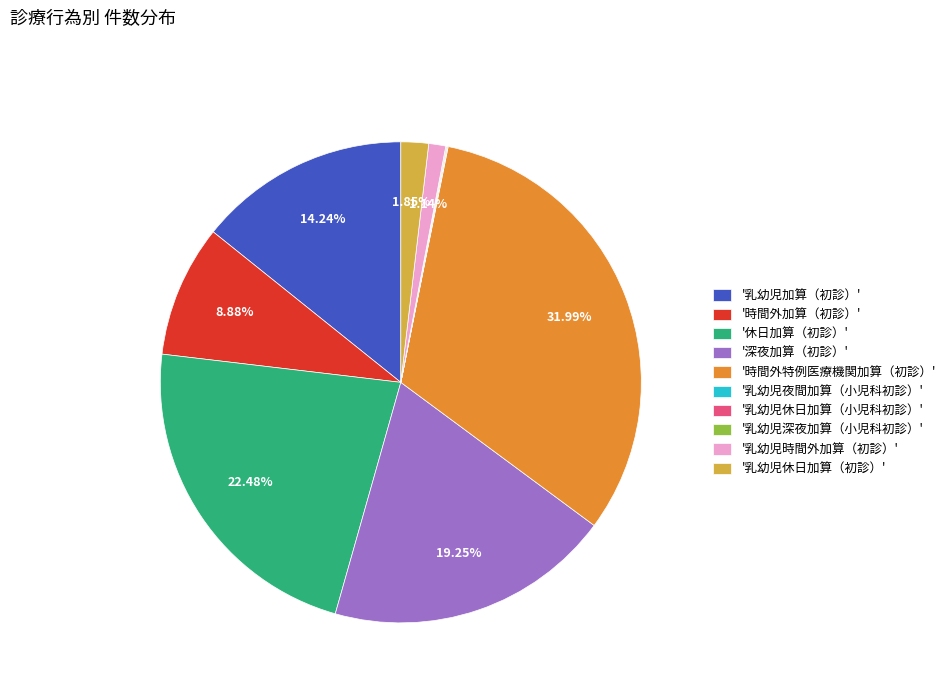

What is the largest slice in the pie chart?

'時間外特例医療機関加算（初診）'